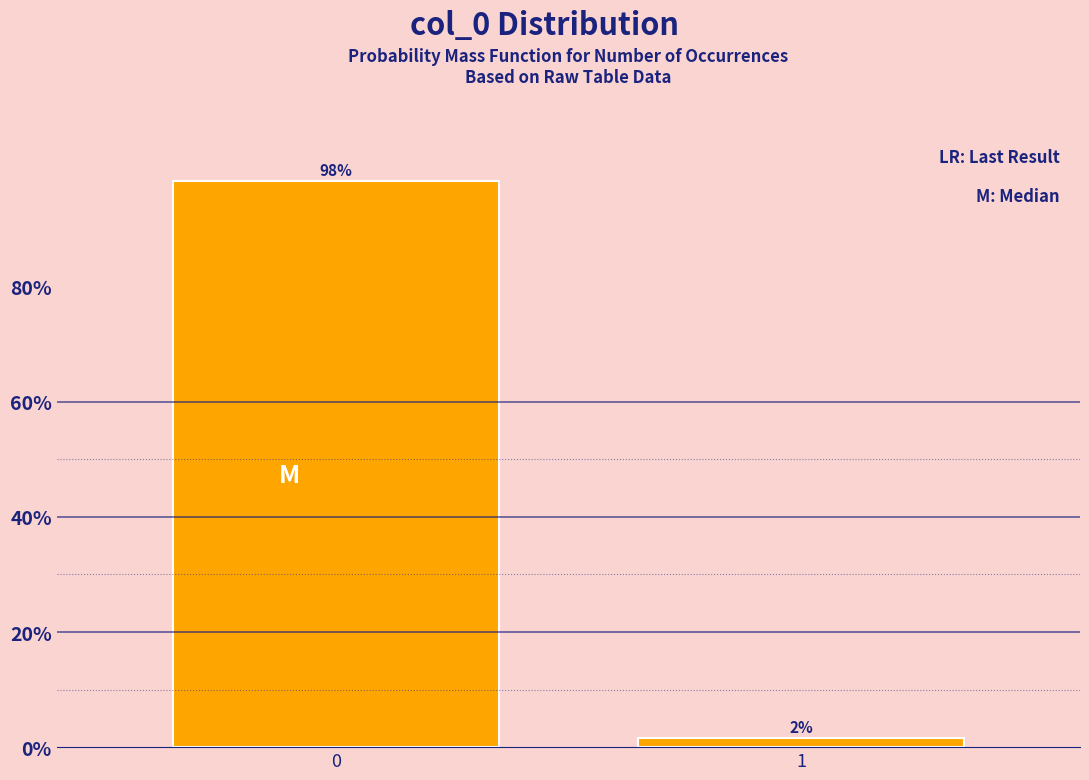

Rank the categories by value from lowest to highest.

1, 0